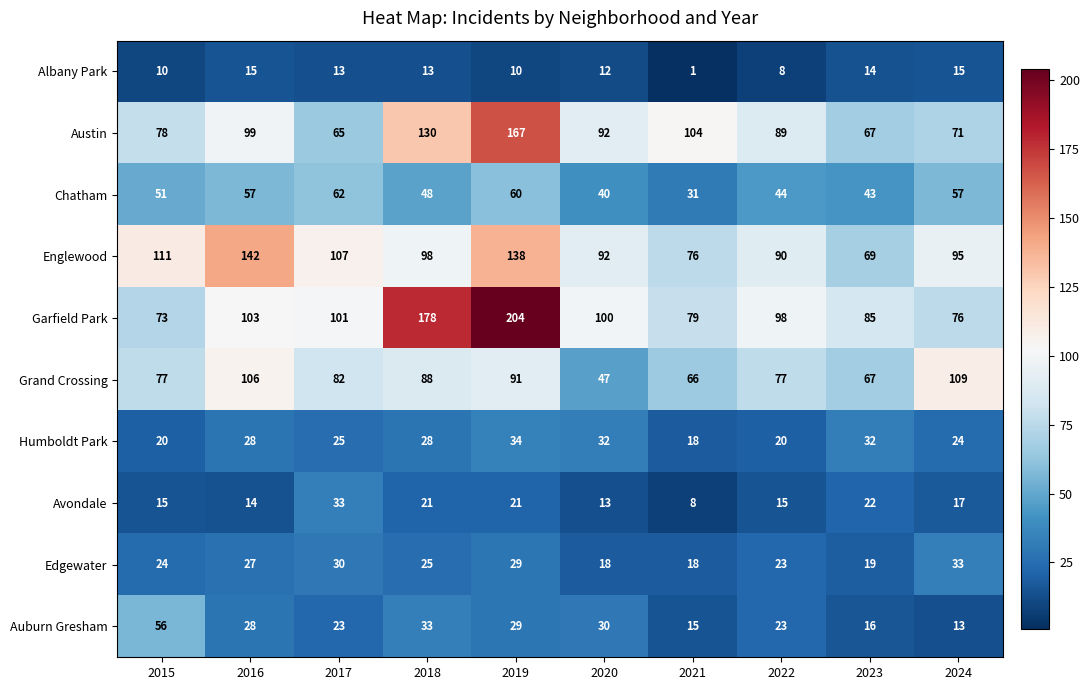

What is the minimum value for Chatham?

31